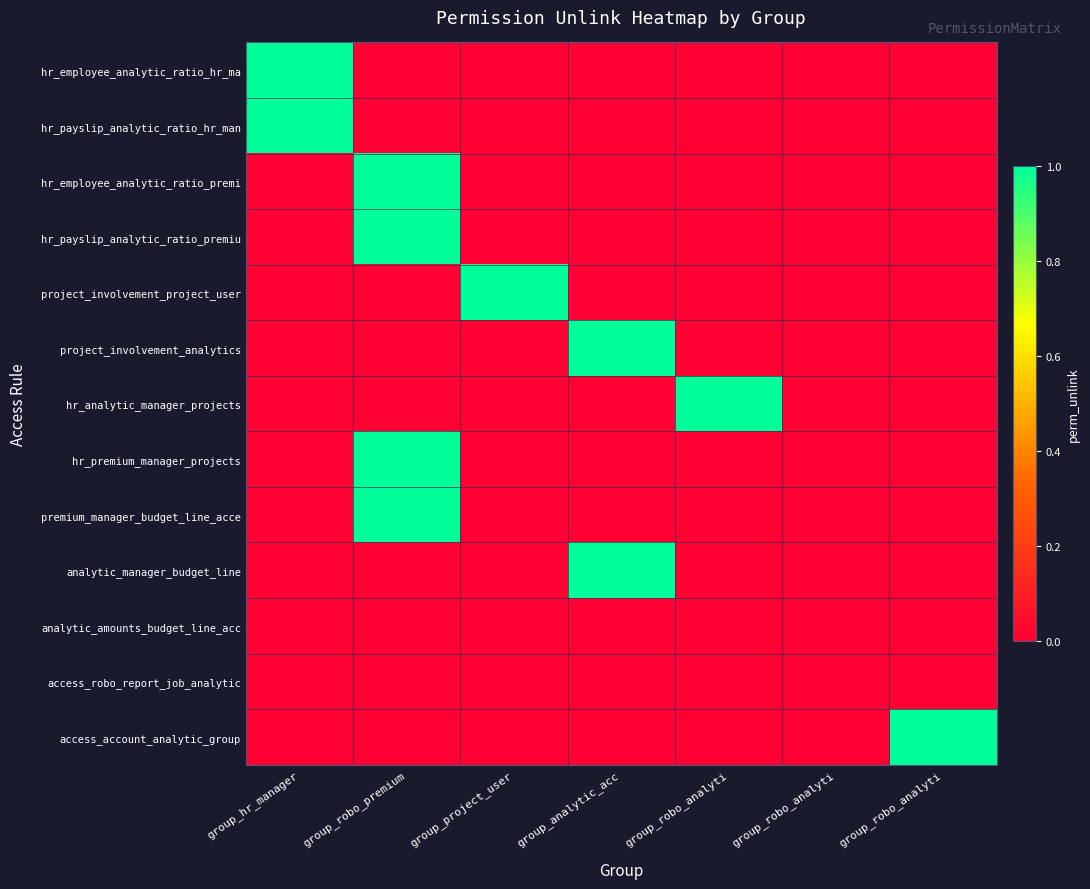

At which category is the sum across all series the highest?

group_robo_premium